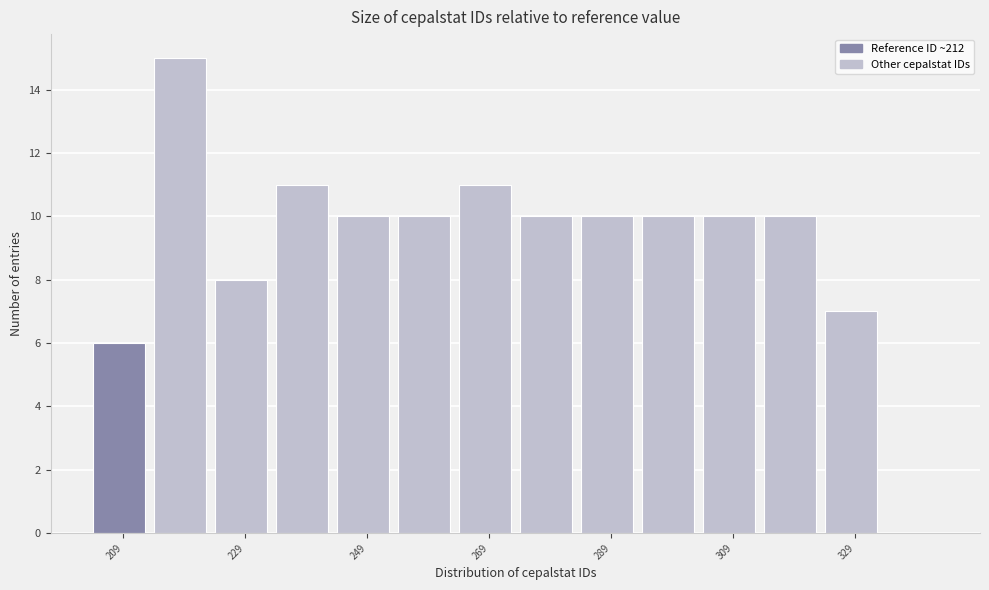

Reading left to right, transcribe this chart: for each bar, give the range it covers on the x-axis and its height. The values are not printed on the chart, so give them approximately, as read against the axis.

204 to 214: 6
214 to 224: 15
224 to 234: 8
234 to 244: 11
244 to 254: 10
254 to 264: 10
264 to 274: 11
274 to 284: 10
284 to 294: 10
294 to 304: 10
304 to 314: 10
314 to 324: 10
324 to 334: 7
334 to 344: 0